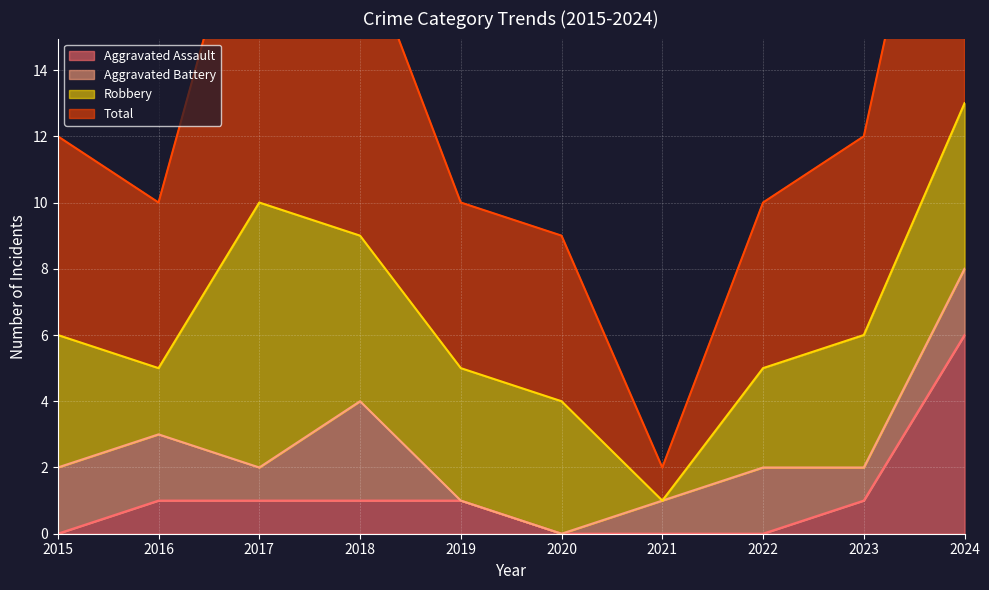

At how many categories does at least one series exceed 6?

9